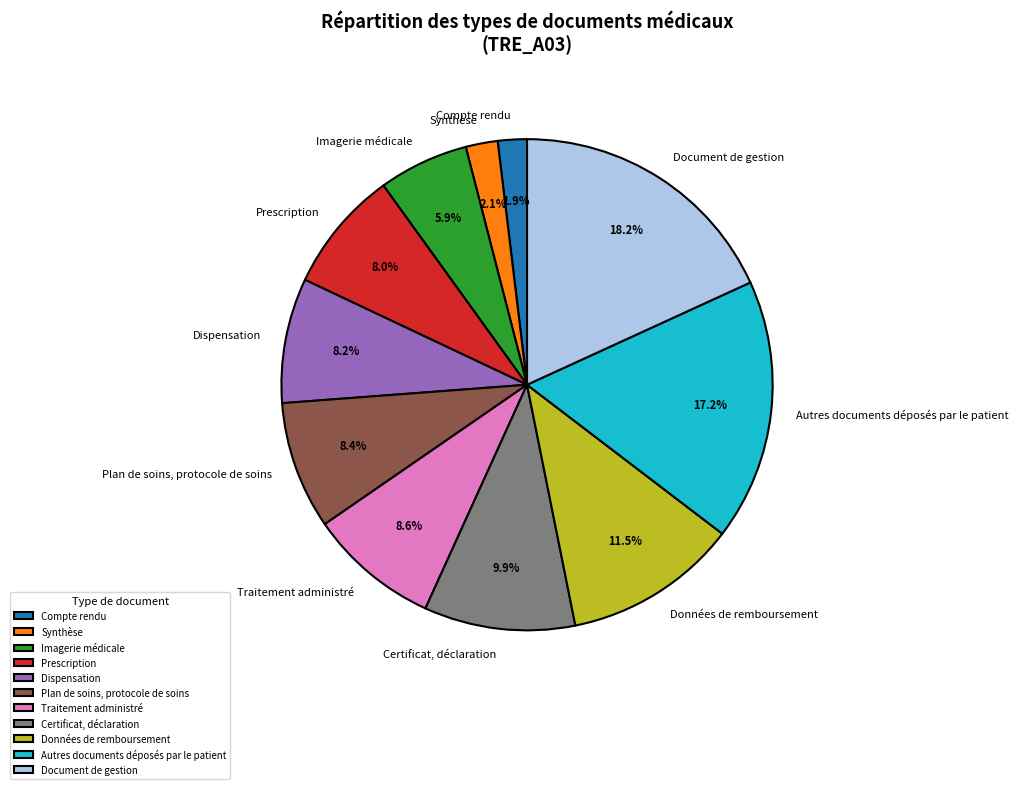

To the nearest percent, what percentage of the pie is Certificat, déclaration?

10%